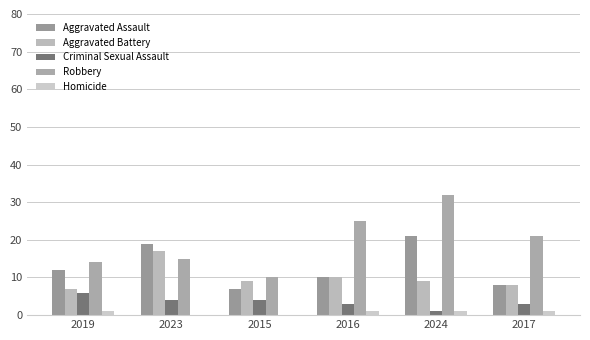

Count the number of categories in the chart.

6